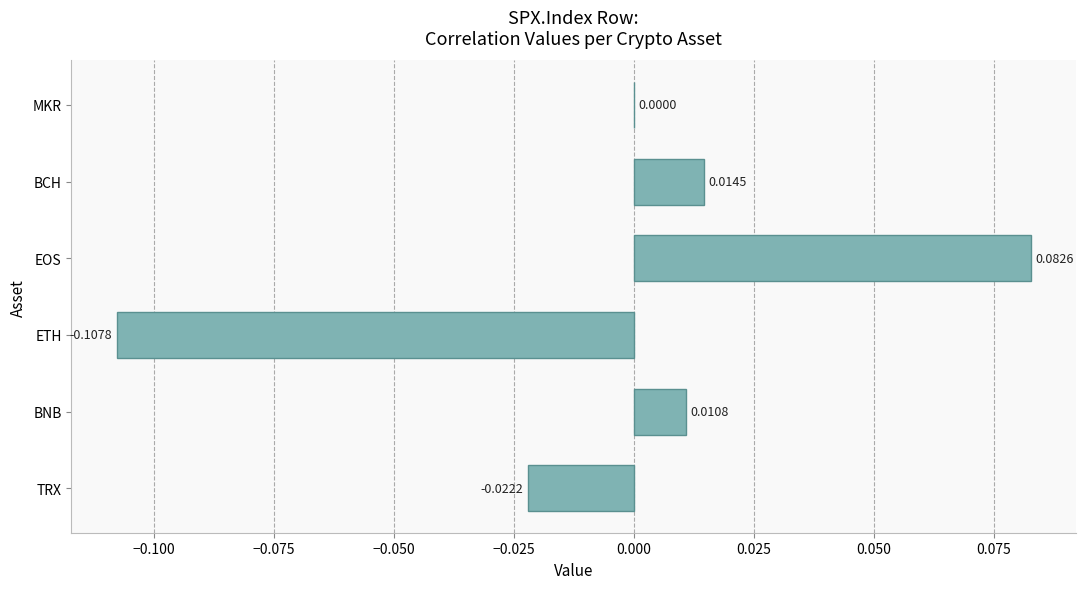

What is the change in value from ETH to BCH?

+0.1